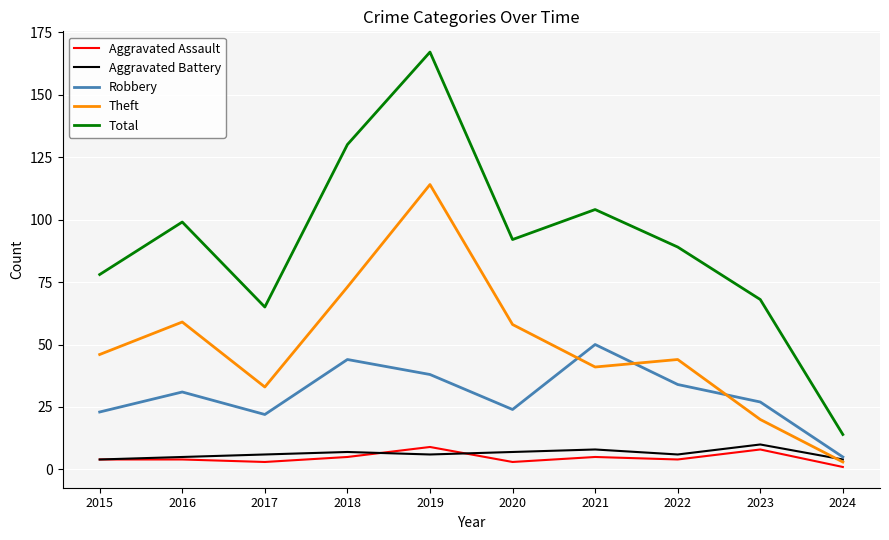

At which category is the sum across all series the highest?

2019